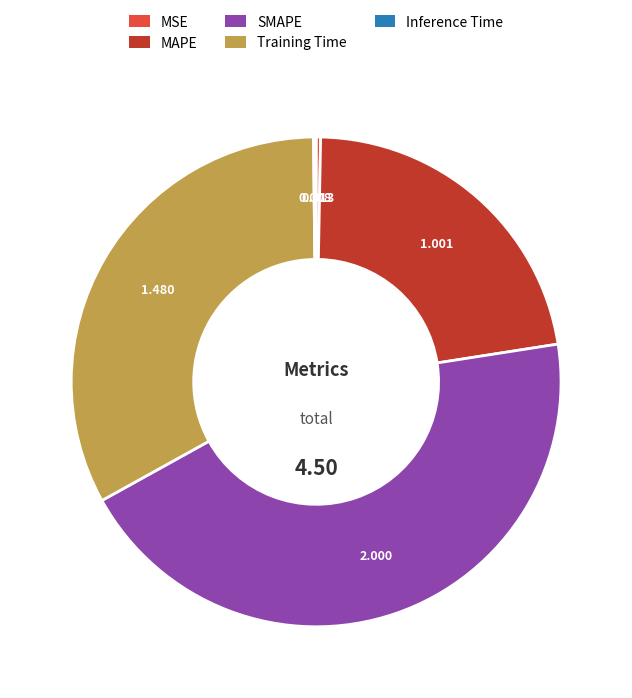

Is SMAPE the majority of the pie?

No